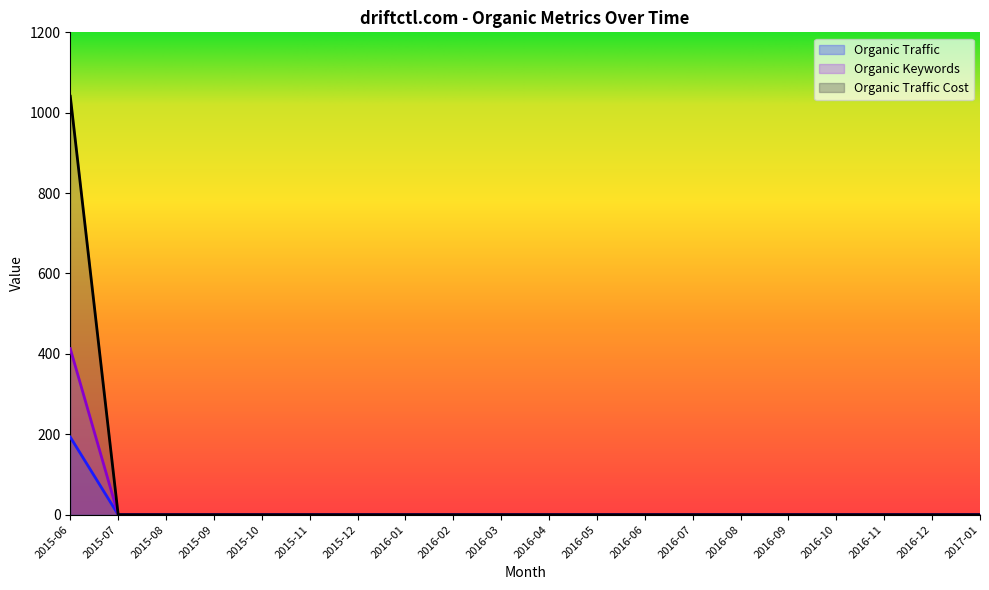

Reading left to right, list all the values displayed in this chart.

Organic Traffic: 193	0	0	0	0	0	0	0	0	0	0	0	0	0	0	0	0	0	0	0
Organic Keywords: 413	0	0	0	0	0	0	0	0	0	0	0	0	0	0	0	0	0	0	0
Organic Traffic Cost: 1041	0	0	0	0	0	0	0	0	0	0	0	0	0	0	0	0	0	0	0